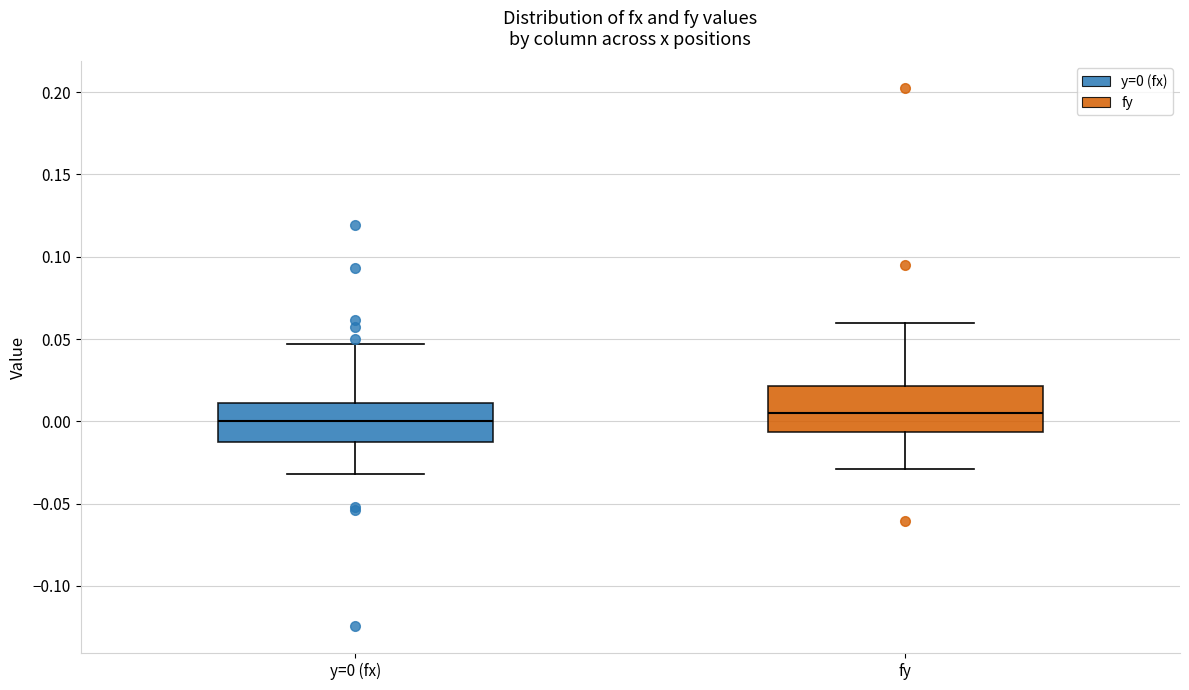

Reading left to right, read every box against the y-axis: the position of its median line, the range the box covers, and the ends of its whiskers. The values are not printed on the chart, so give them approximately, as read against the axis.

y=0 (fx): median 0.000, box -0.015 to 0.010, whiskers -0.030 to 0.045
fy: median 0.005, box -0.005 to 0.020, whiskers -0.030 to 0.060